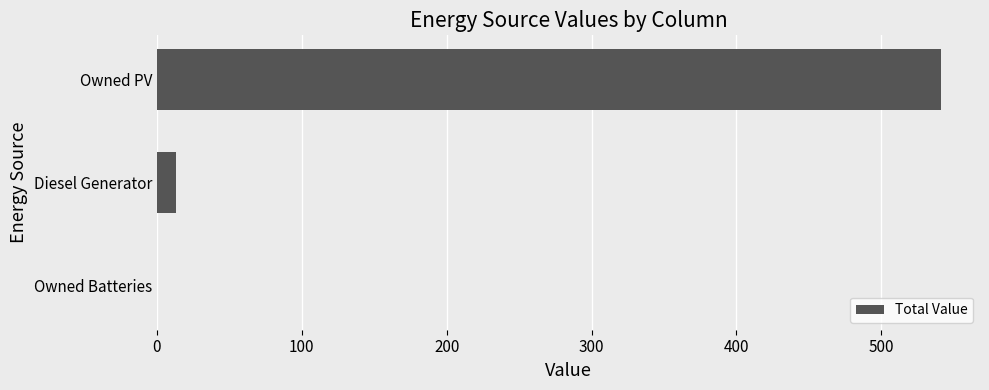

How many distinct data groups are displayed?

1